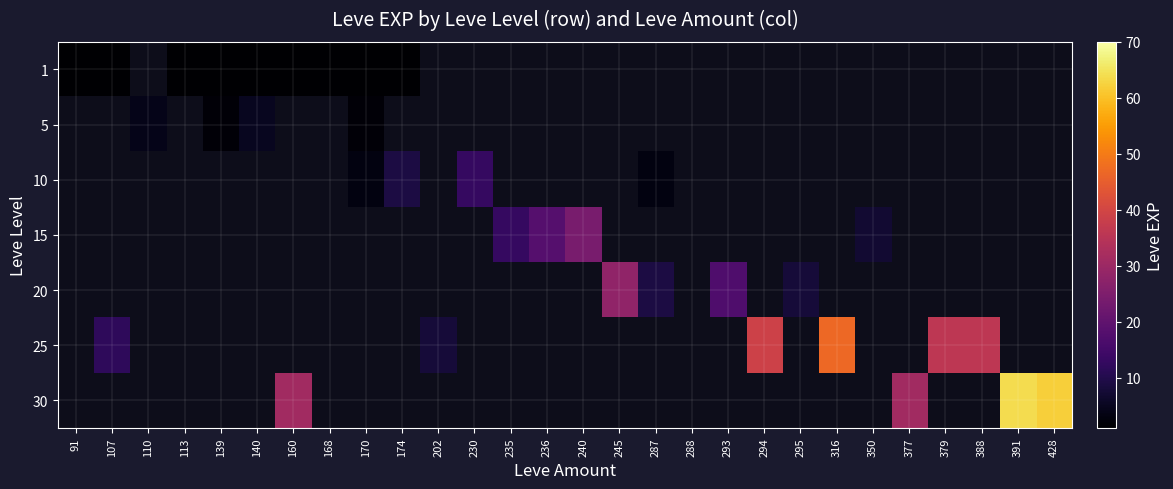

Count the number of categories in the chart.

28